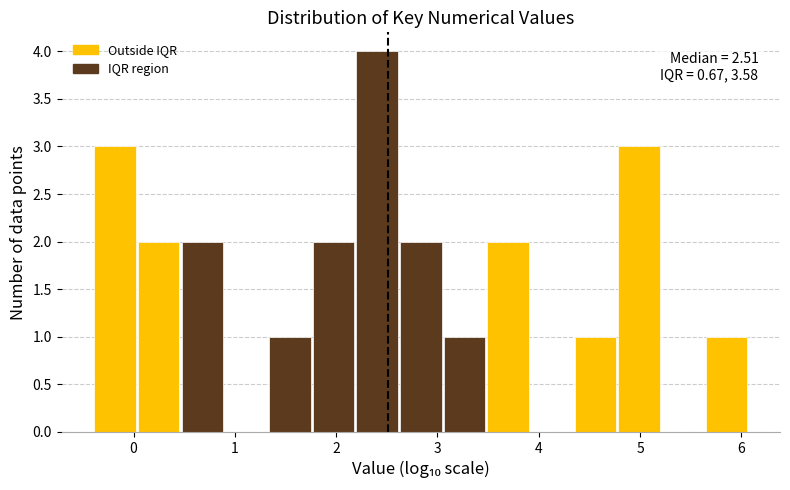

Which range on the x-axis has the tallest bar?

2.2 to 2.6